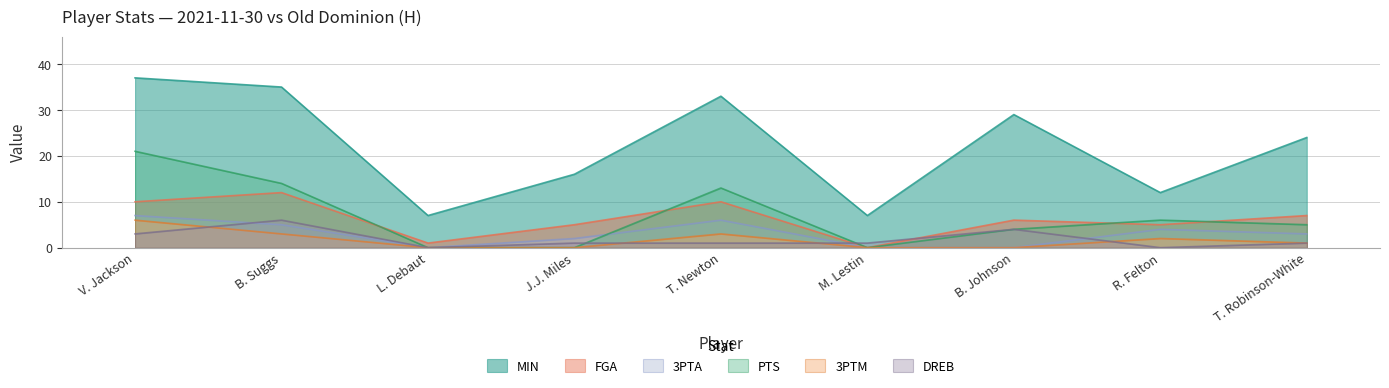

Rank the series at B. Suggs from lowest to highest value.

3PTM, 3PTA, DREB, FGA, PTS, MIN